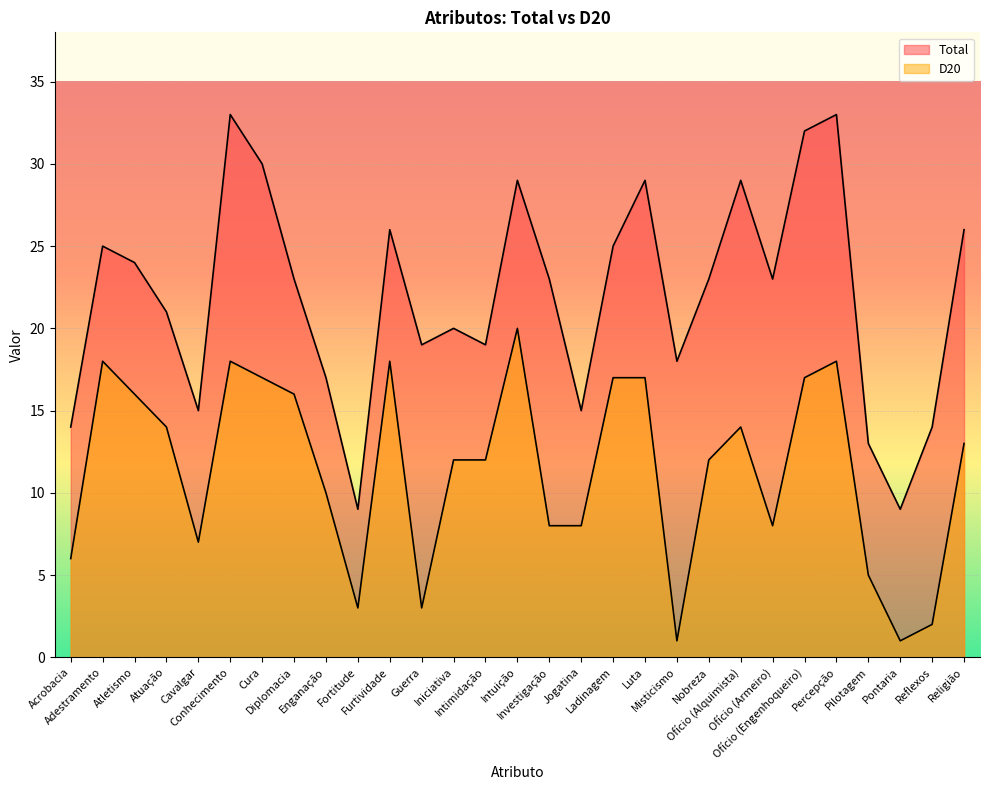

True or false: Total and D20 intersect in this chart.

False